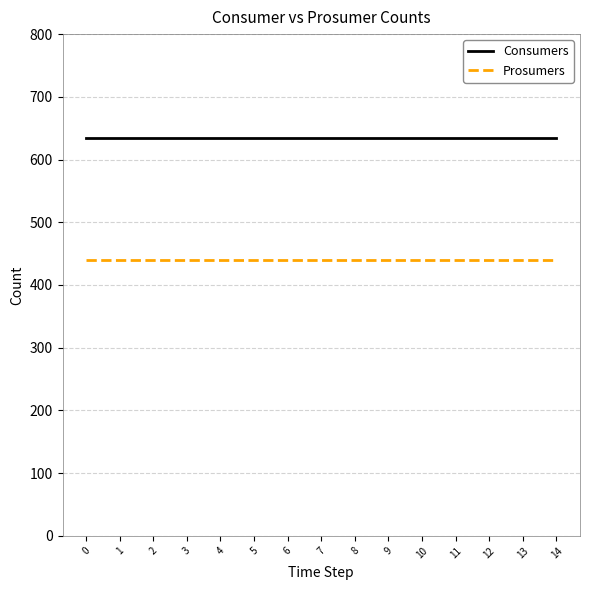

Read the Consumers value at 11.

635